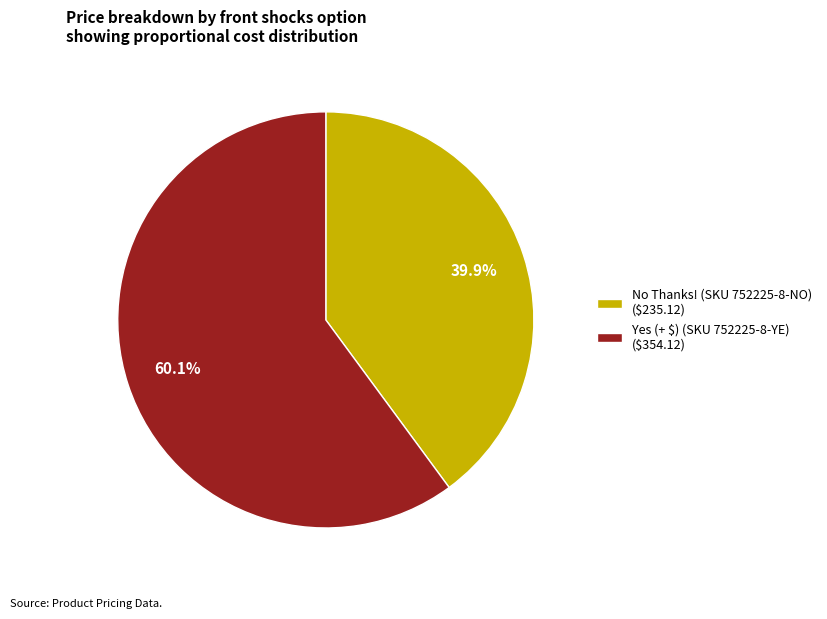

The No Thanks! (SKU 752225-8-NO) slice represents 34% of the pie. True or false?

False